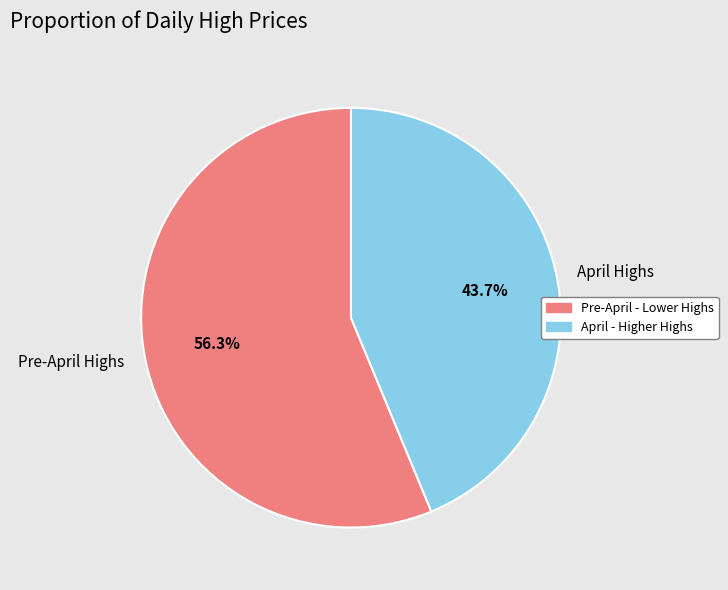

Which has a higher value, Pre-April Highs or April Highs?

Pre-April Highs